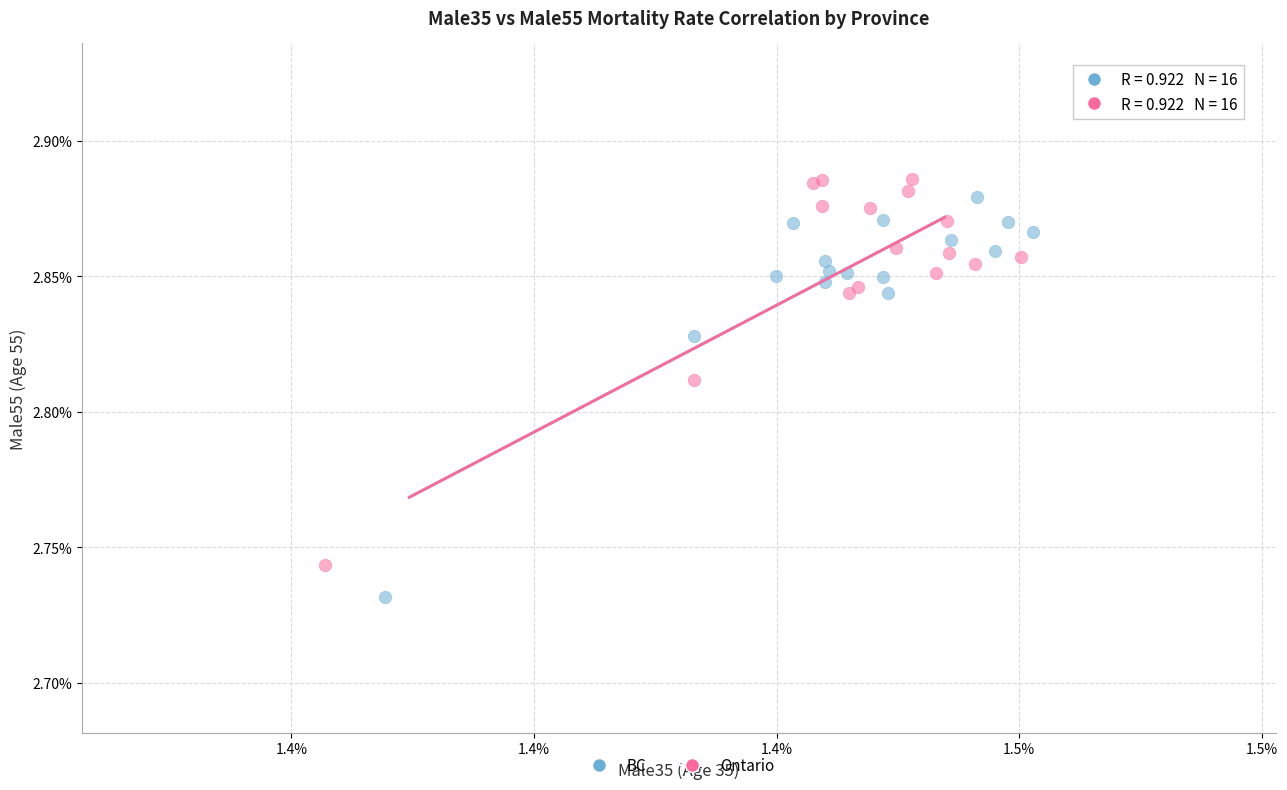

What are all the series names shown in the legend?

BC, Ontario